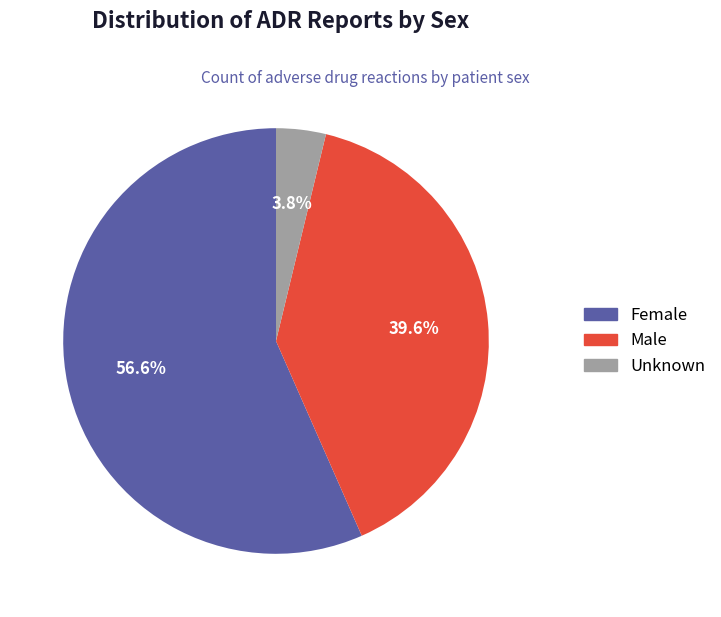

Does Male represent more than half of the total?

No